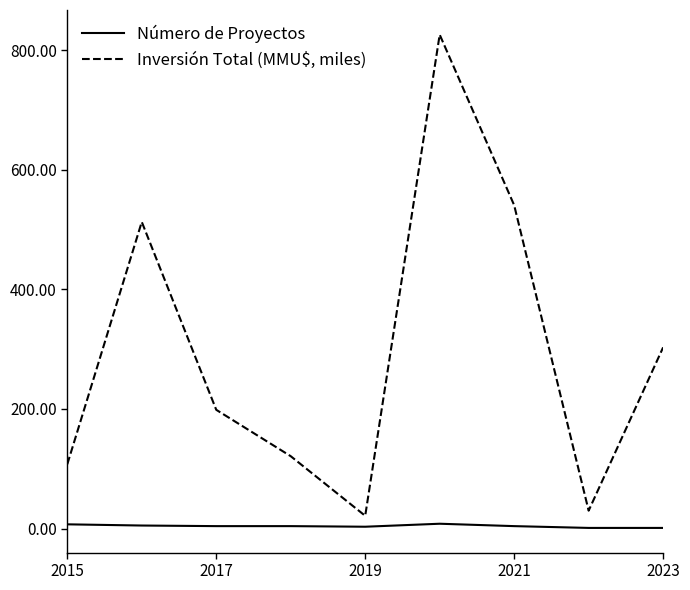

Which series has the largest total across all categories?

Inversión Total (MMU$, miles)